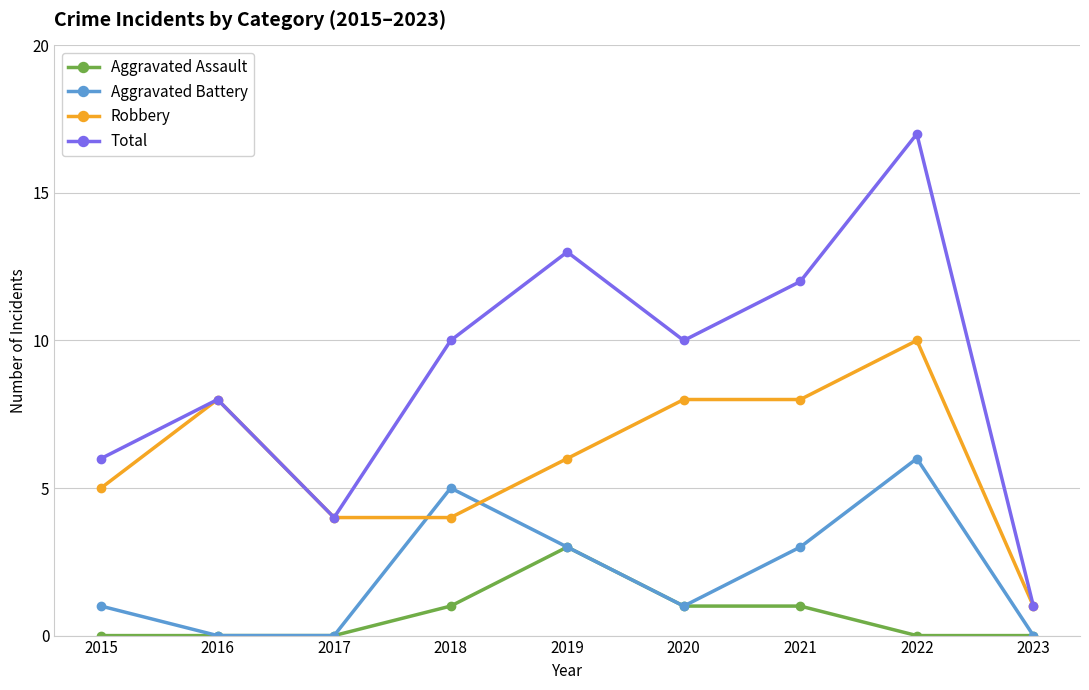

How many interior local peaks does the Total series have?

3